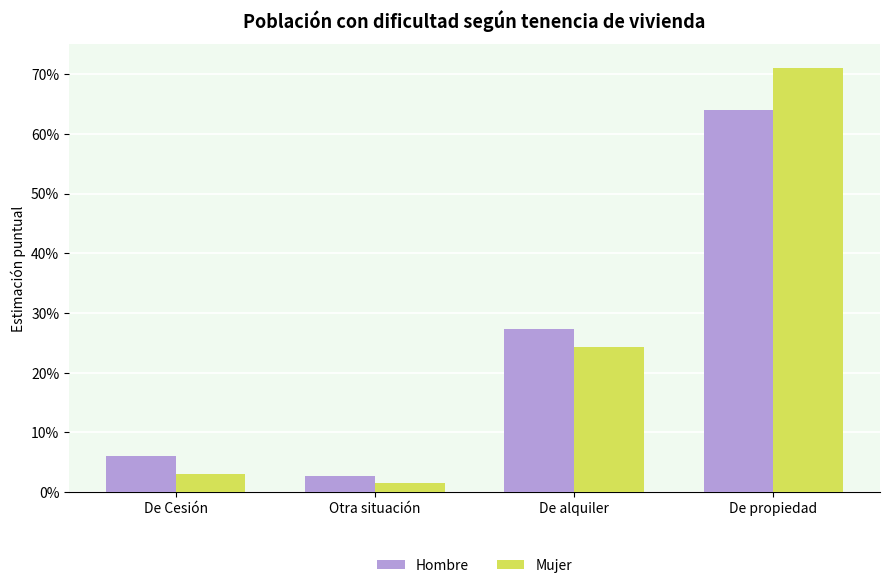

The value of Mujer at Otra situación is 0.0. True or false?

False